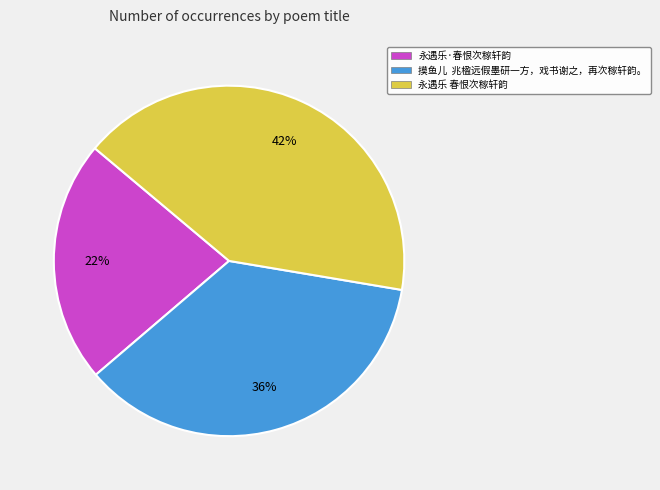

Approximately how many times larger is the value at 永遇乐 春恨次稼轩韵 compared to 永遇乐·春恨次稼轩韵?

1.9